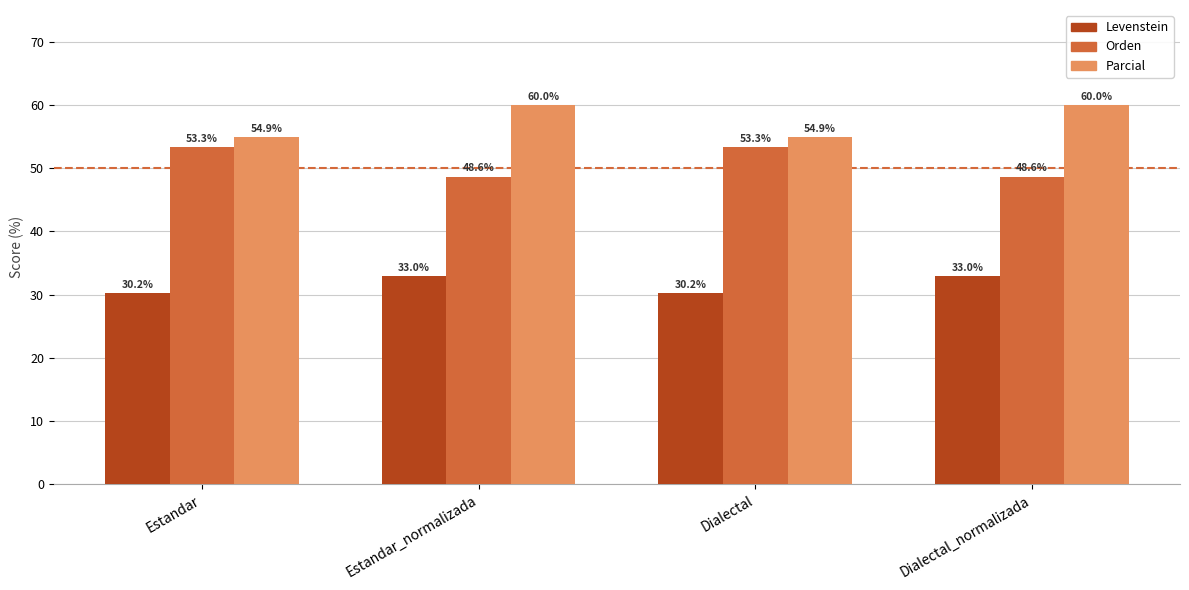

What is the sum of the Levenstein values at Dialectal and Dialectal_normalizada?

63.1